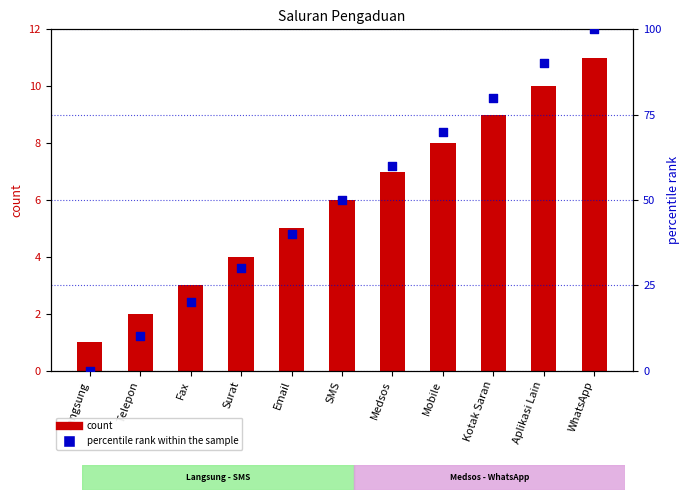

Which series has the largest total across all categories?

percentile rank within the sample